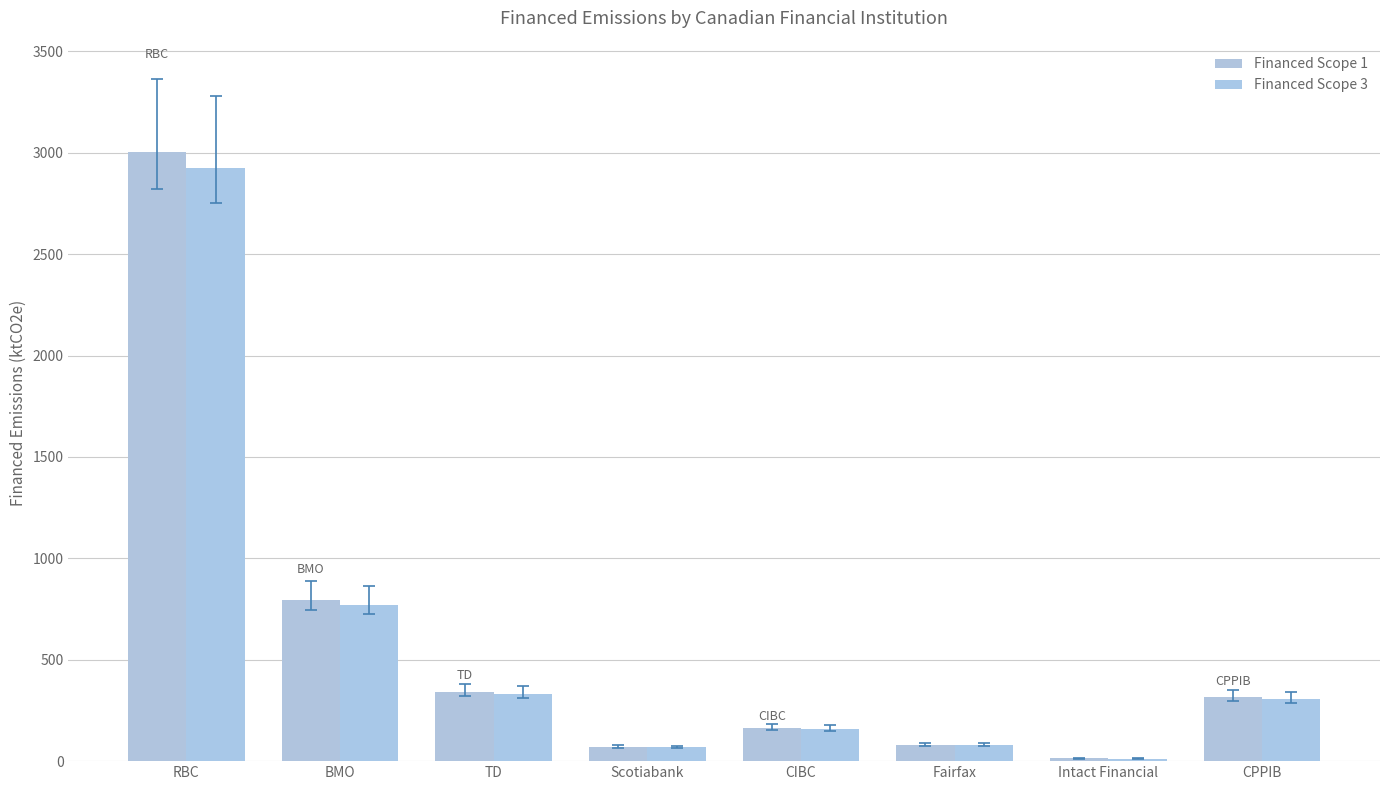

What is the label of the 1st bar from the left?

RBC